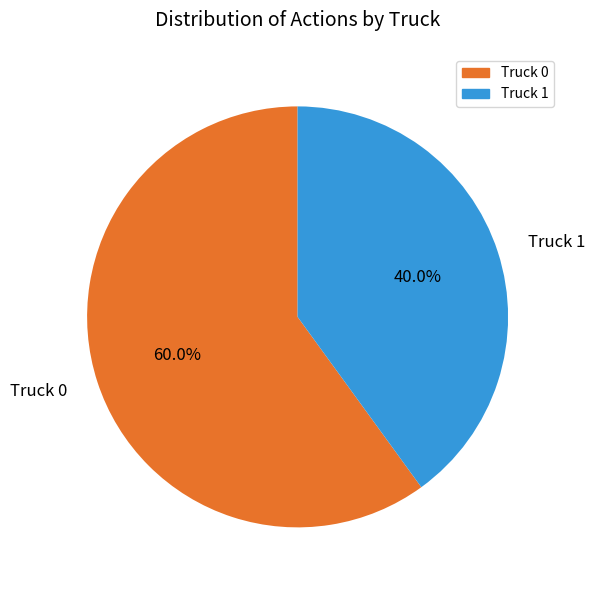

What is the ratio of the value at Truck 0 to the value at Truck 1?

1.5